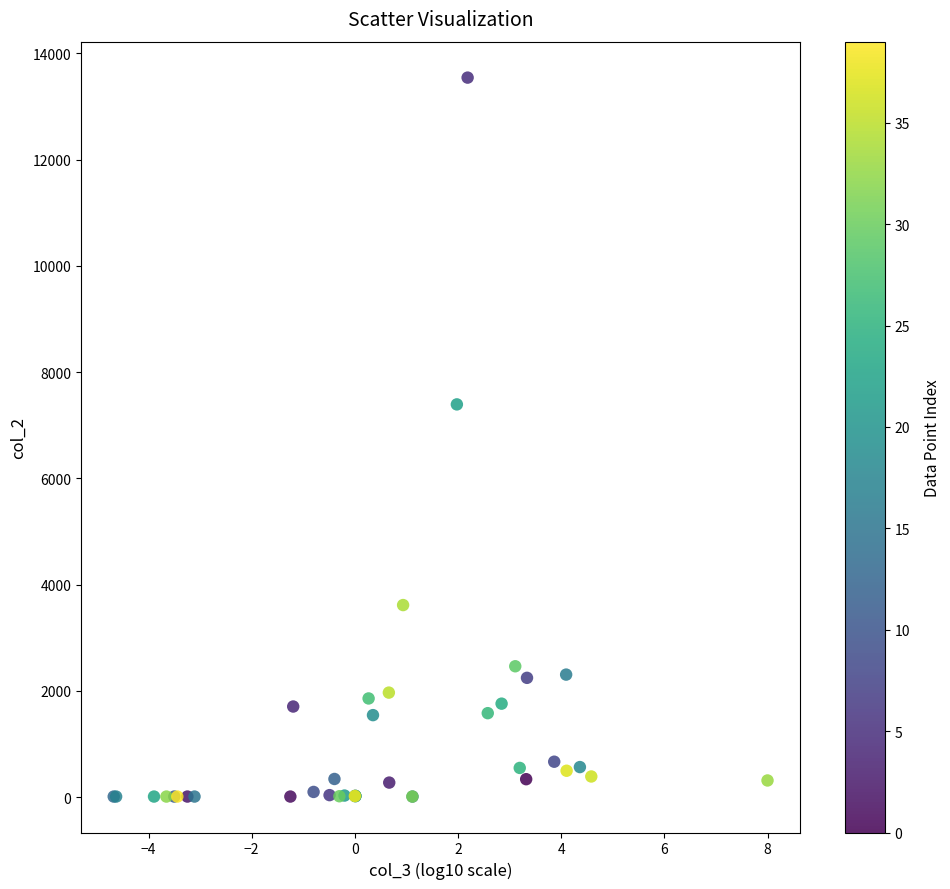

What Y value in the scatter plot is closest to 6776?

7392